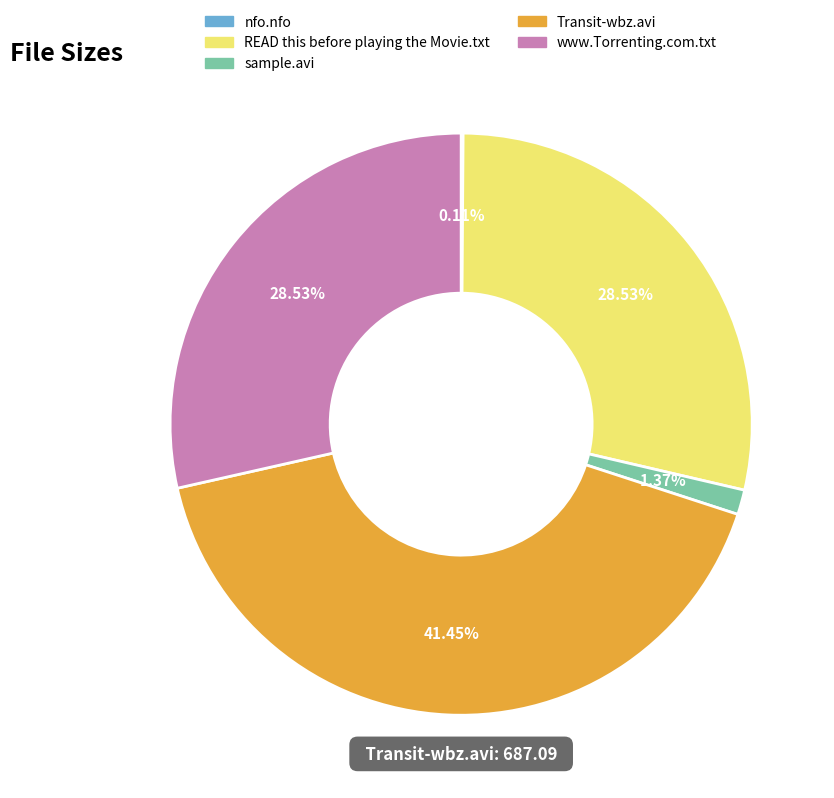

True or false: Transit-wbz.avi accounts for 41% of the total.

True